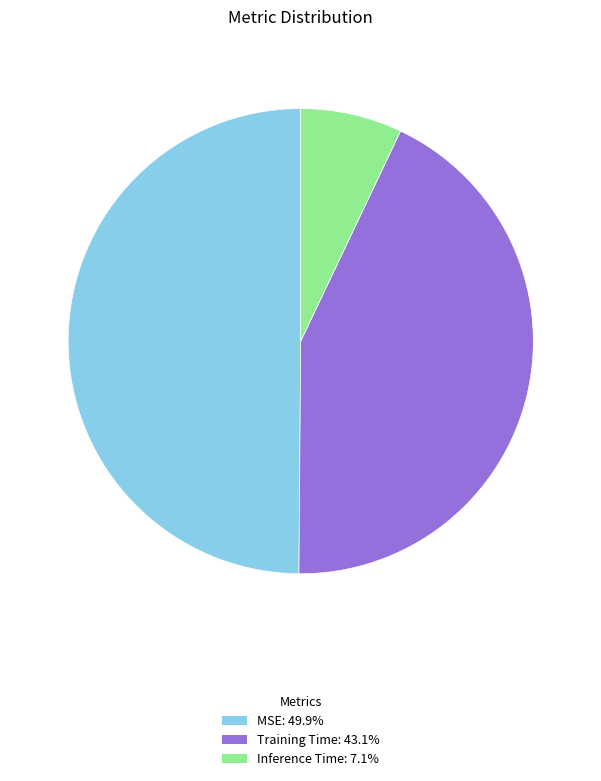

Do Training Time: 43.1% and MSE: 49.9% together represent more than half of the pie?

Yes